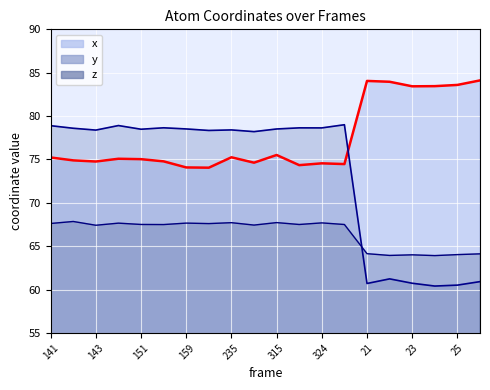

What is the maximum value shown in the chart?

84.1